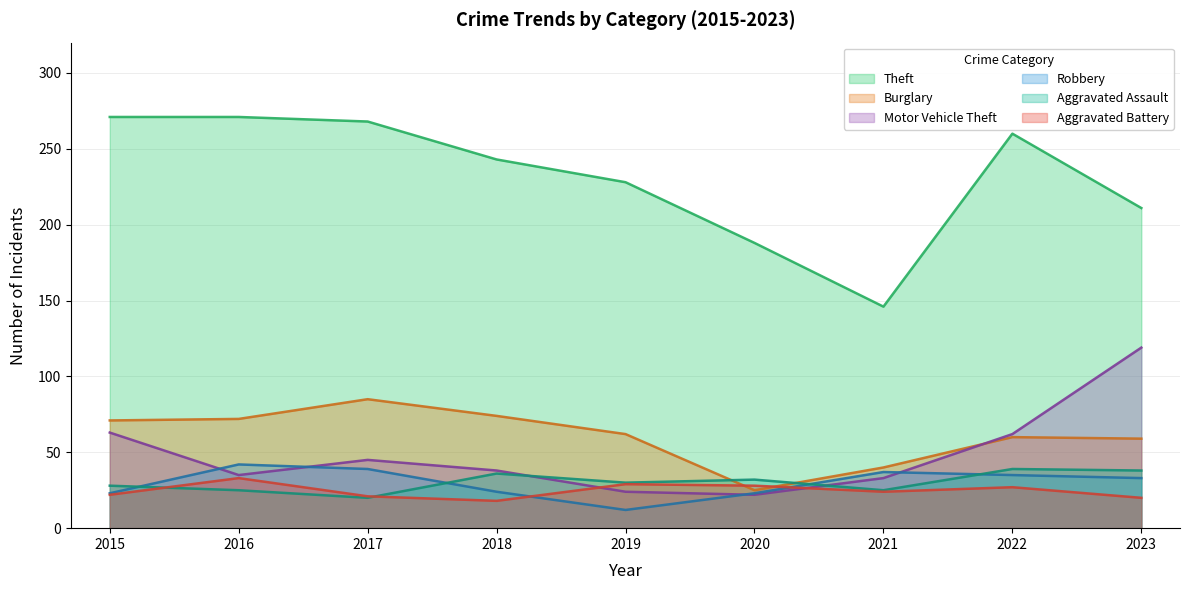

How many distinct data groups are displayed?

6